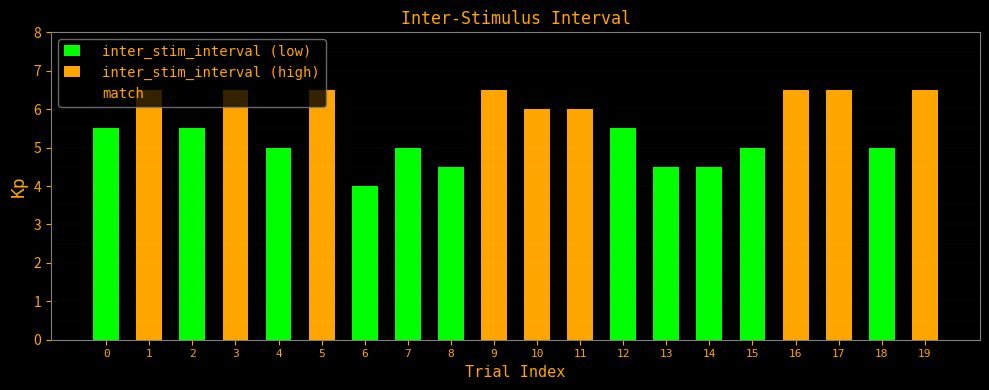

What is the value of the match bar at the 16th from the left?

1.0